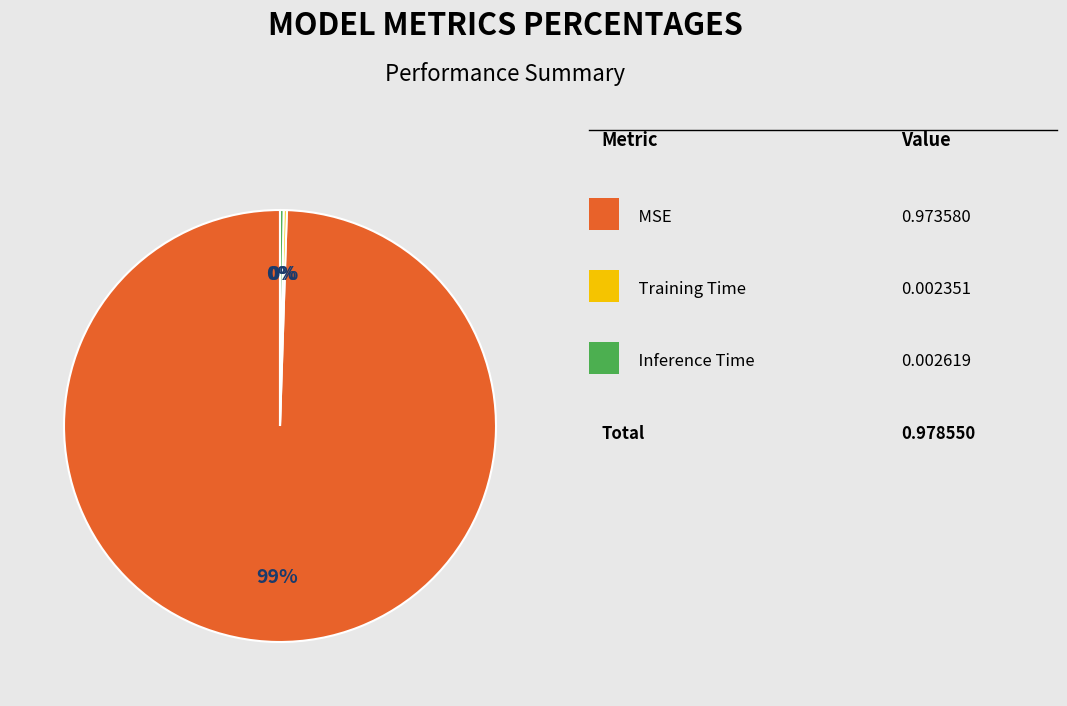

Does any single category account for the majority?

Yes